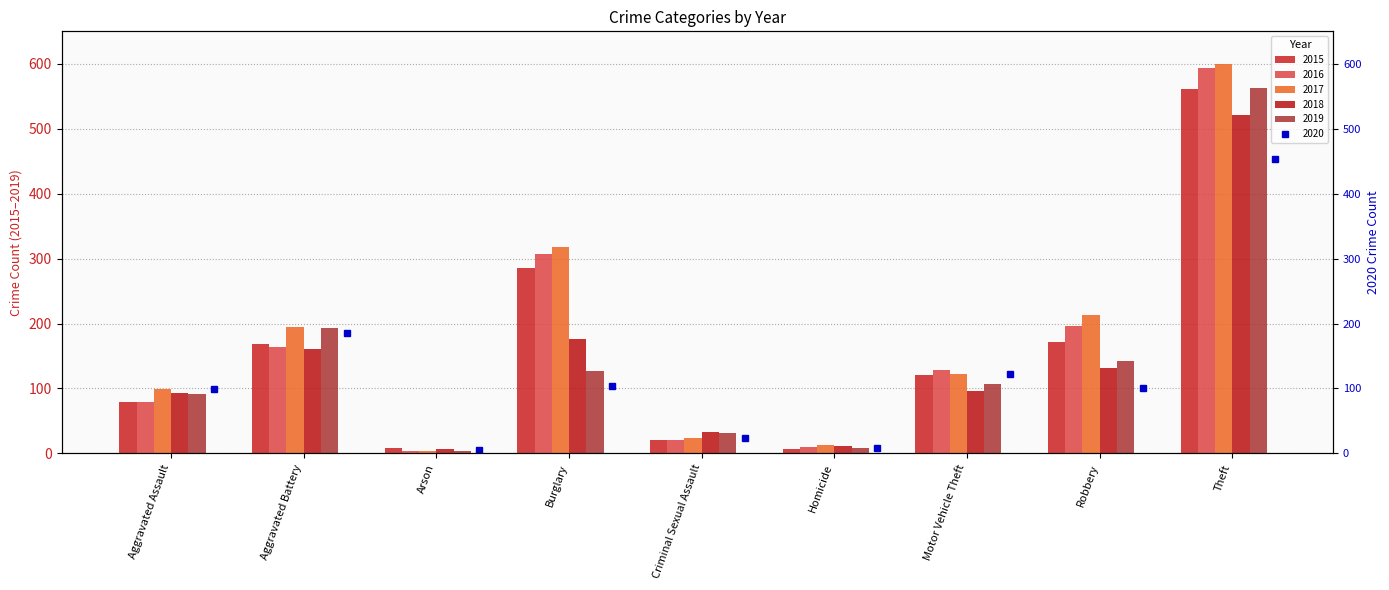

What position from the left is Theft?

9